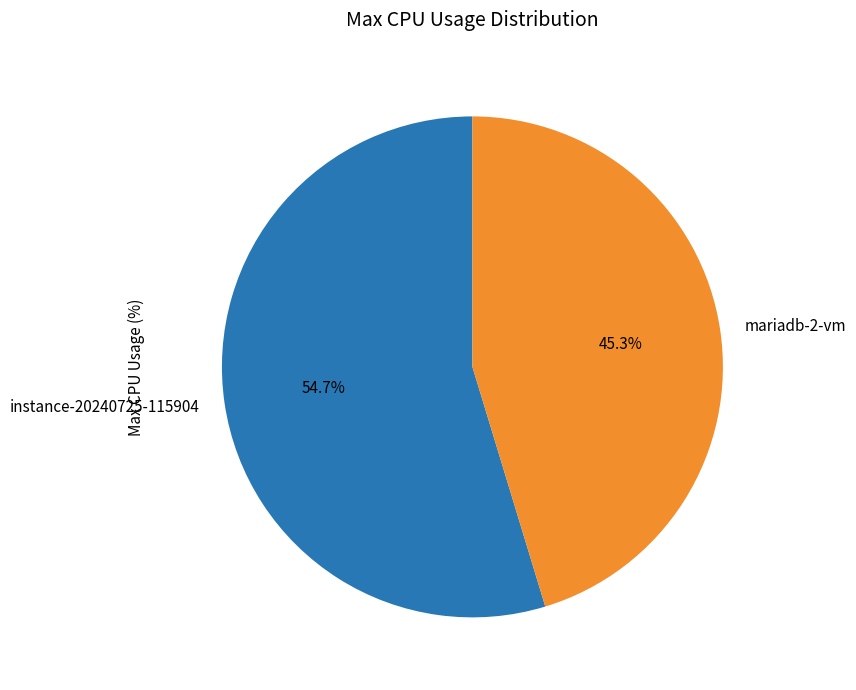

Which slice is the largest?

instance-20240725-115904